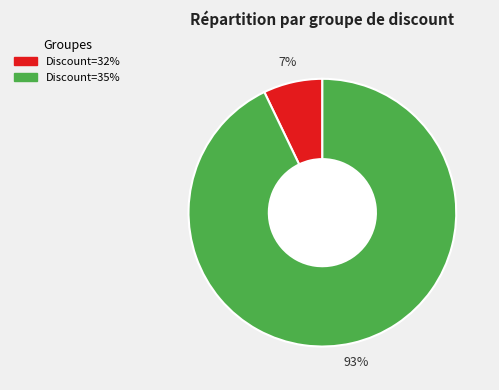

To the nearest percent, what is the average slice percentage?

50%